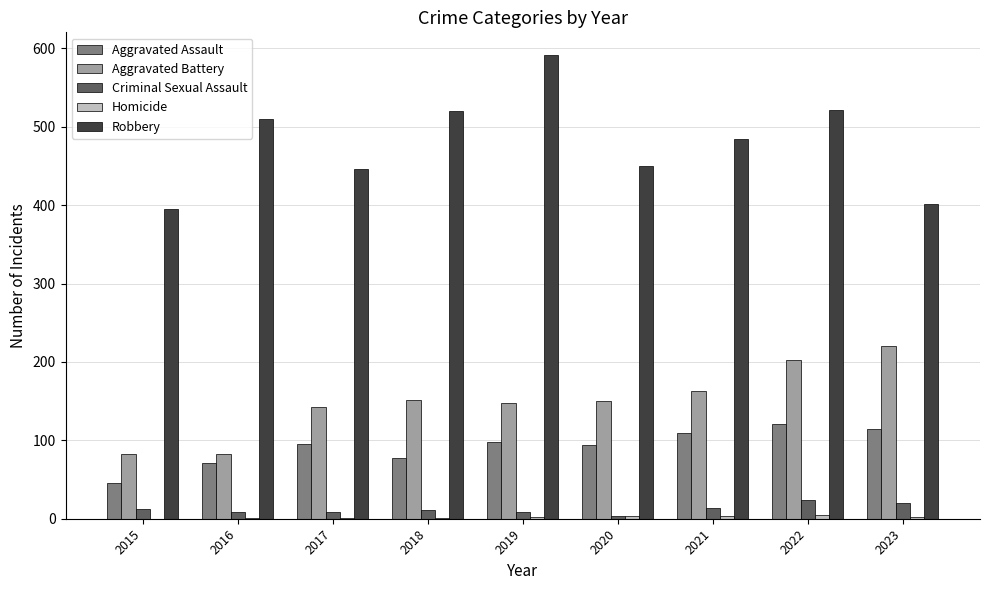

The Robbery series shows 772 at 2016. True or false?

False